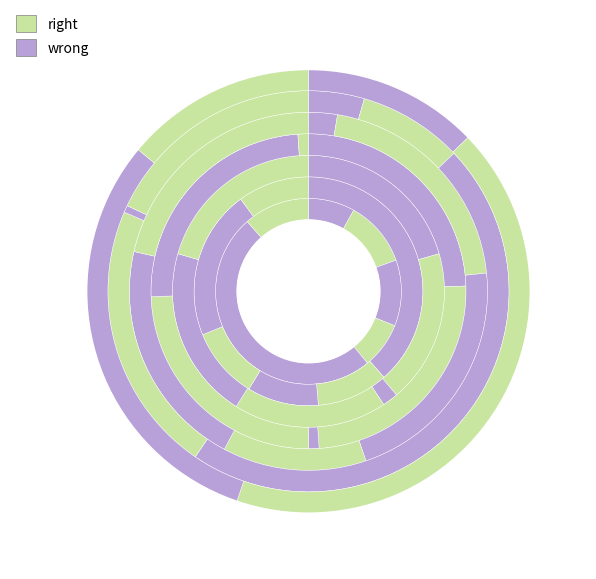

Which has a higher value, 15 or 20?

20